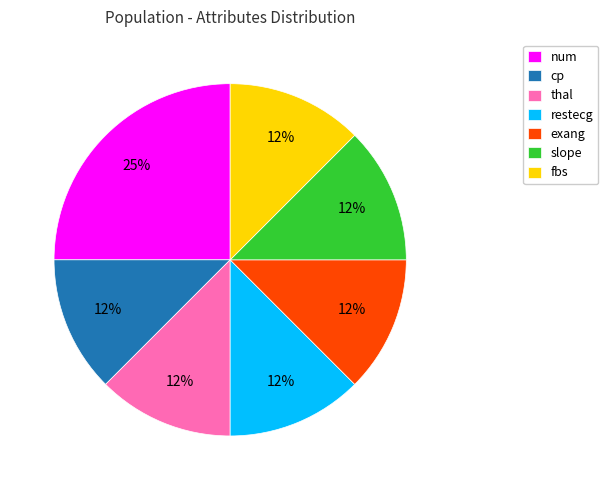

Approximately how many times larger is the value at cp compared to slope?

1.0